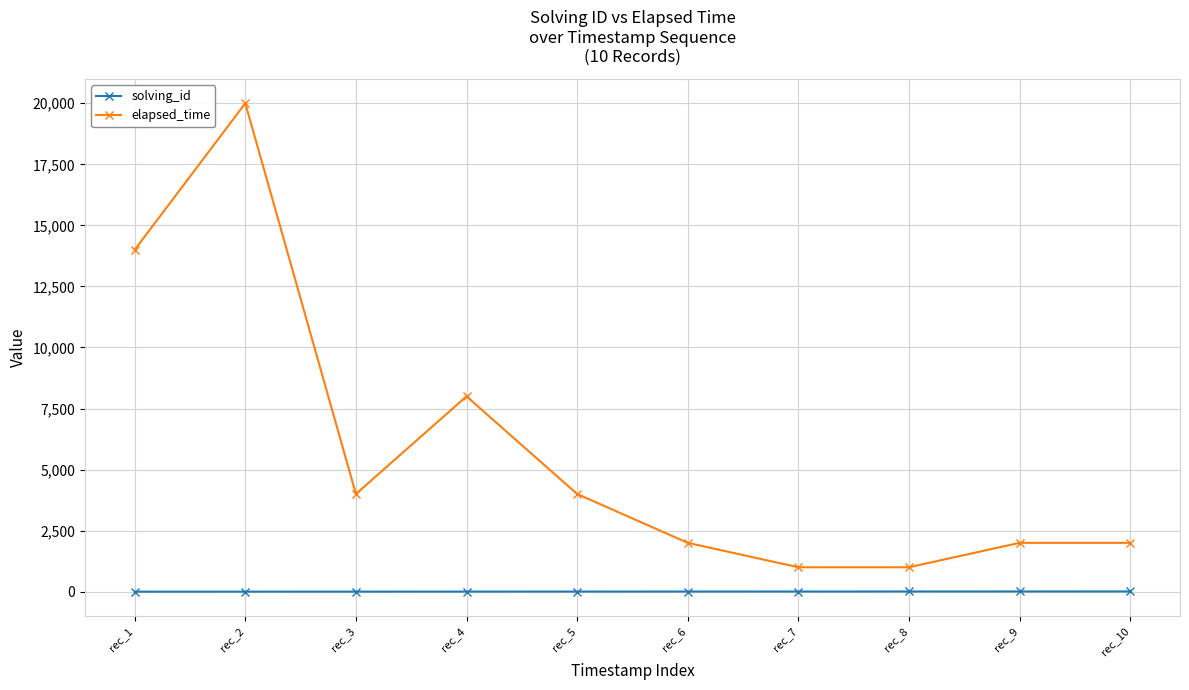

Does the chart have visible grid lines?

Yes